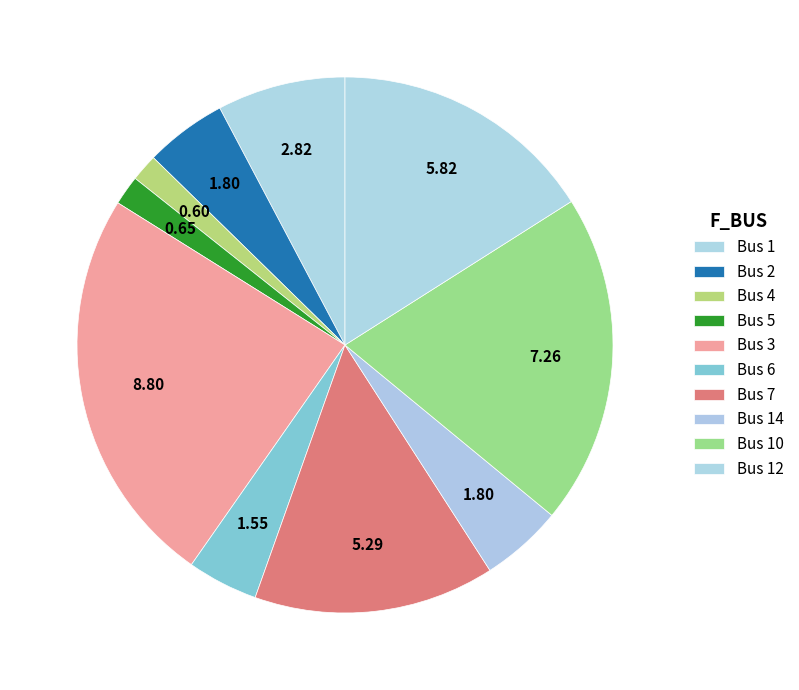

How many segments does this pie chart have?

10